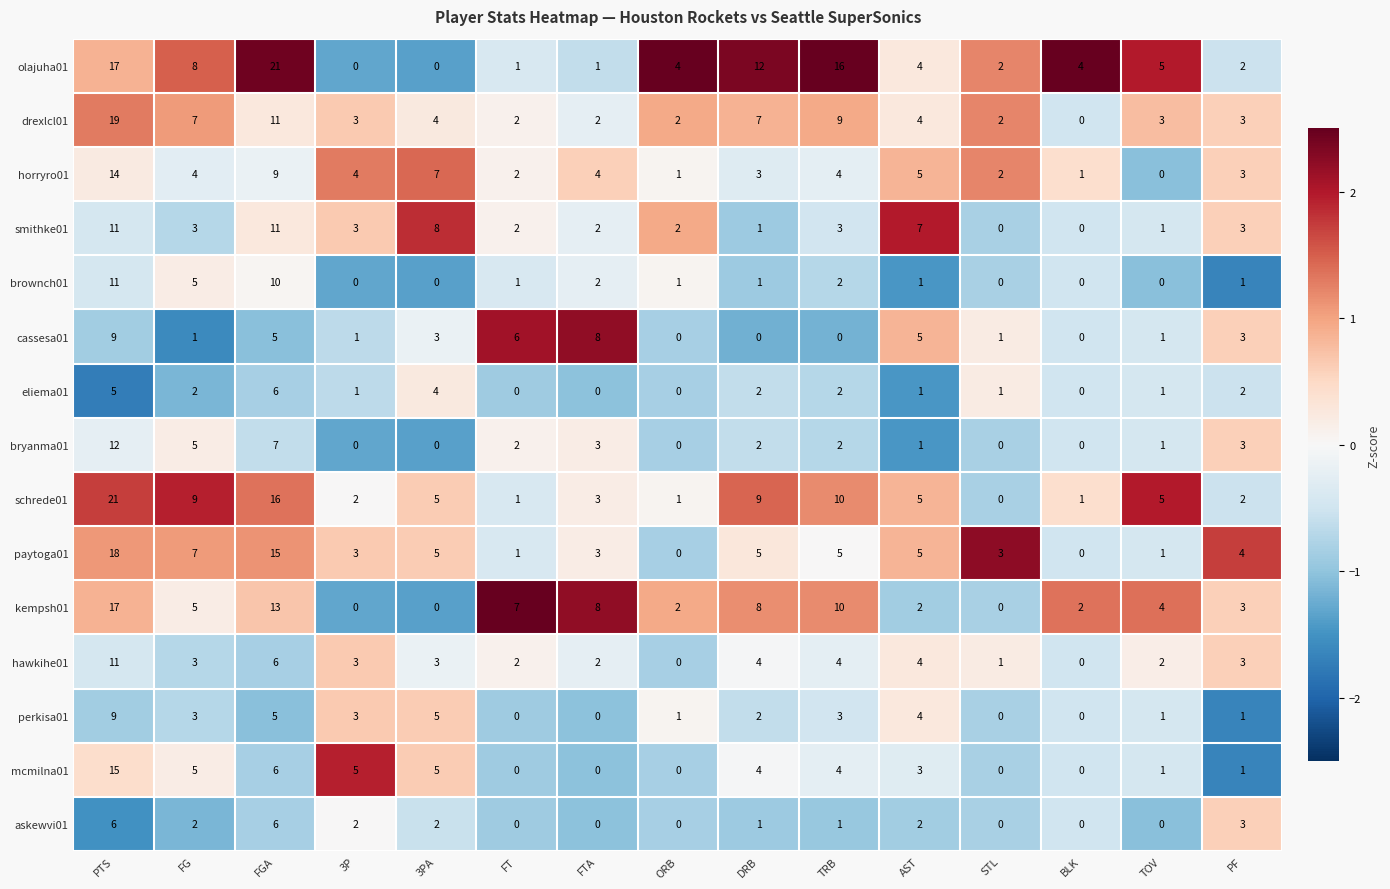

At which label does hawkihe01 reach its peak?

PTS